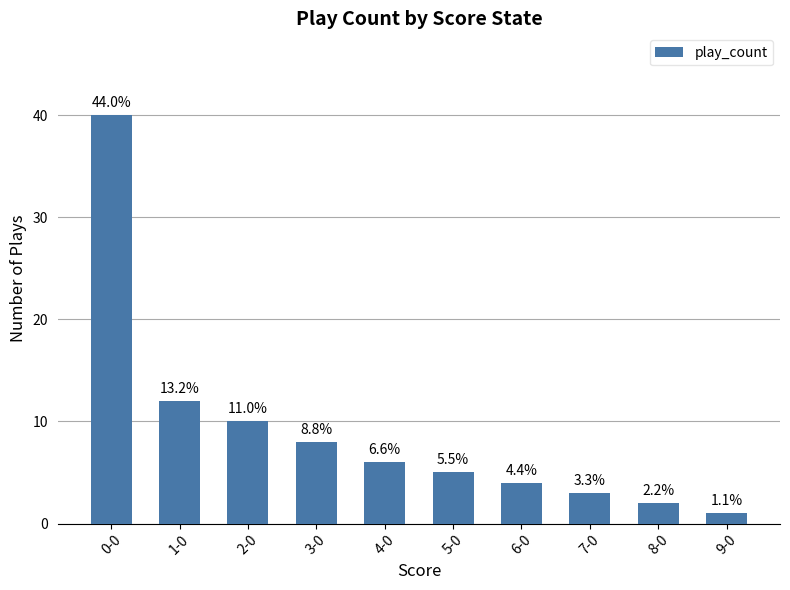

Reading left to right, extract all data points from this chart.

0-0=40	1-0=12	2-0=10	3-0=8	4-0=6	5-0=5	6-0=4	7-0=3	8-0=2	9-0=1